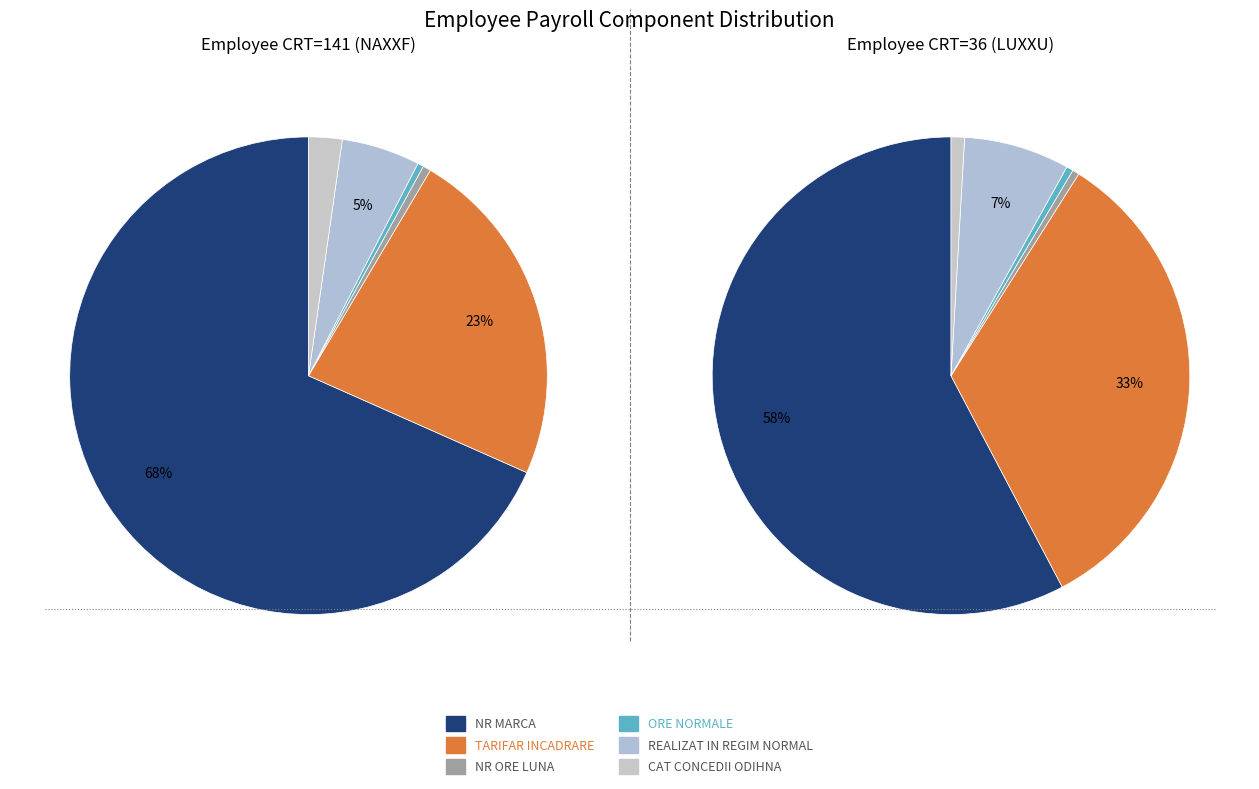

Is it true that NR ORE LUNA is 0% of the pie?

True